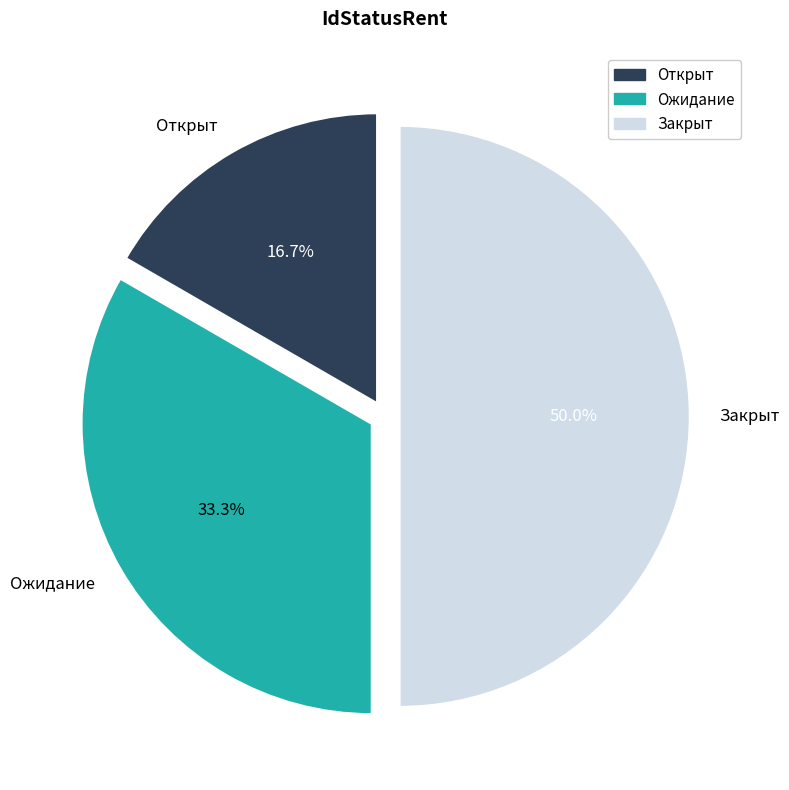

What is the smallest slice in the pie chart?

Открыт